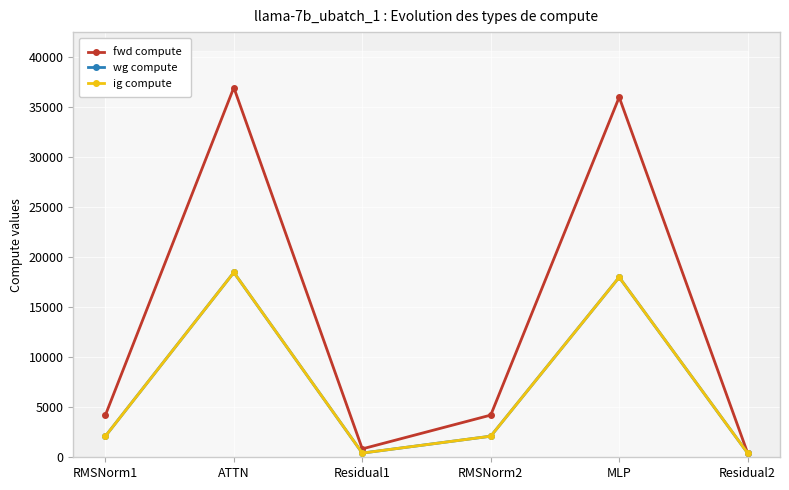

True or false: wg compute has a value of 419.4 at Residual2.

True